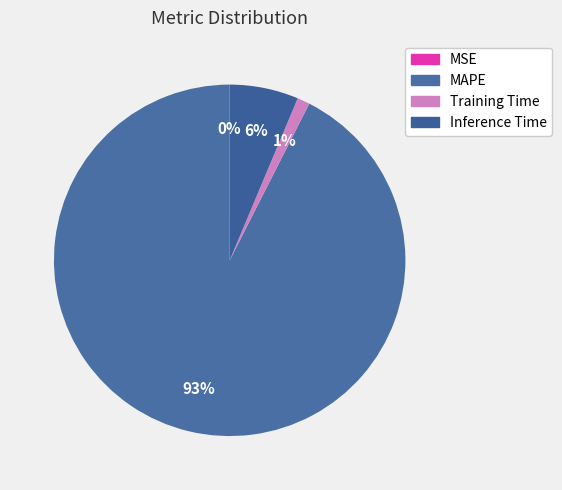

To the nearest percent, what portion does Training Time represent?

1%